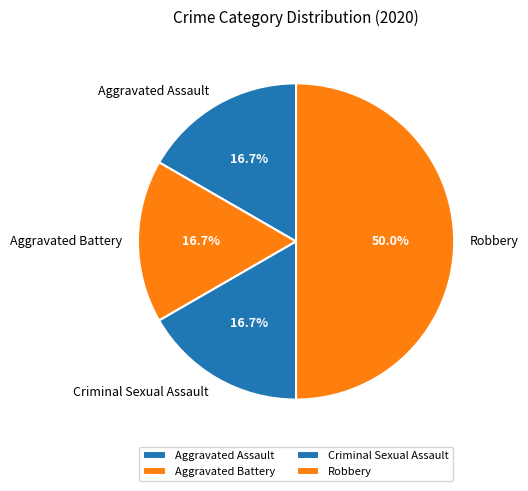

What is the largest slice in the pie chart?

Robbery